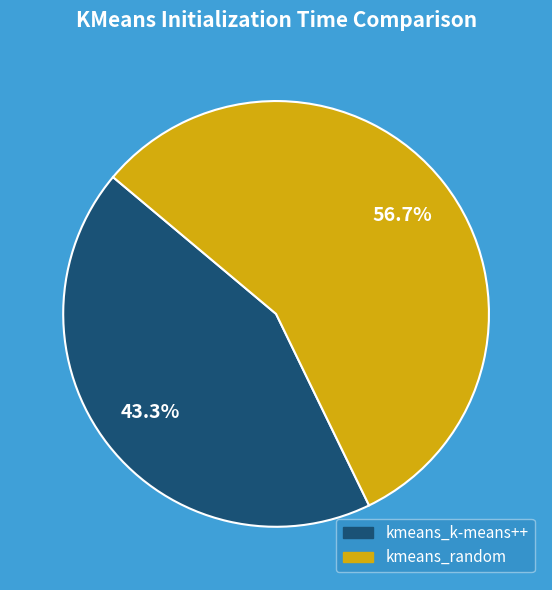

Which slice is the largest?

kmeans_random